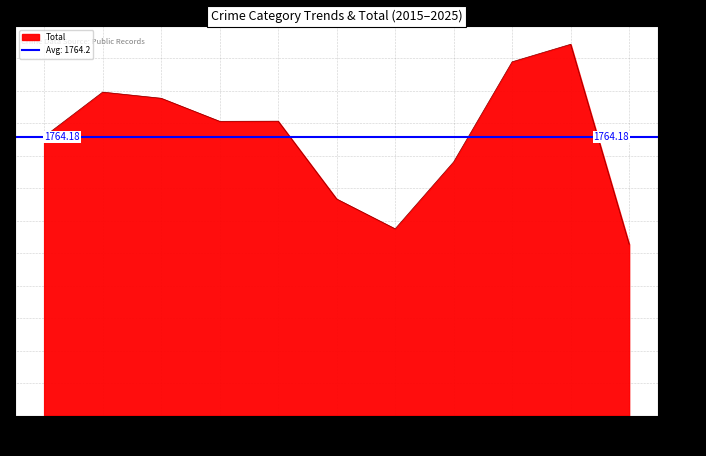

In Motor Vehicle Theft, how many points are lower than both neighbors (excluding endpoints)?

1